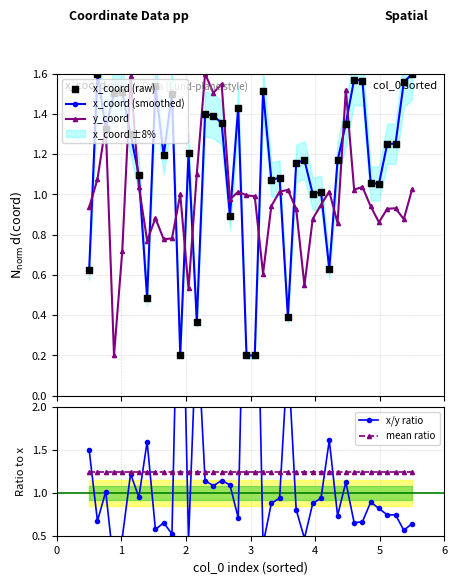

True or false: x_coord (smoothed) and y_coord intersect in this chart.

True